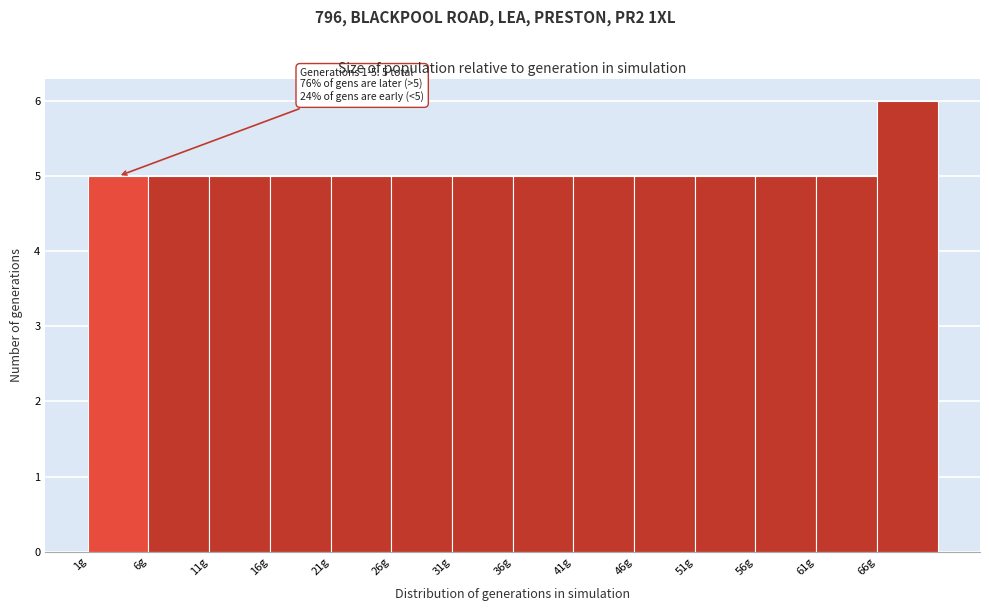

Which range on the x-axis has the tallest bar?

66 to 71